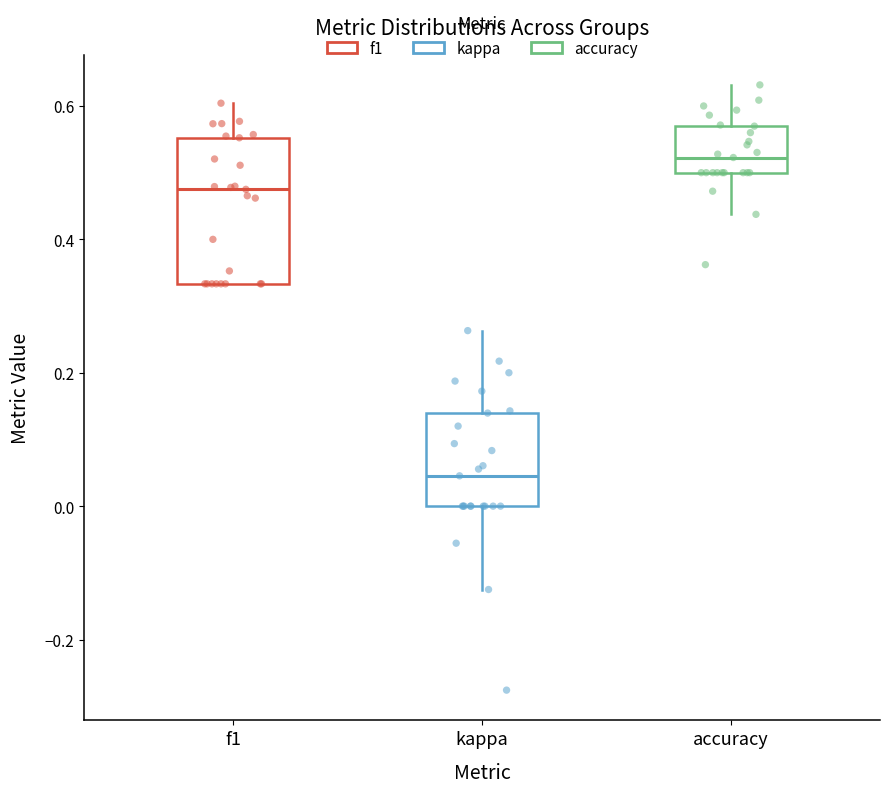

Comparing the boxes themselves (not the whiskers), which one is the tallest?

f1